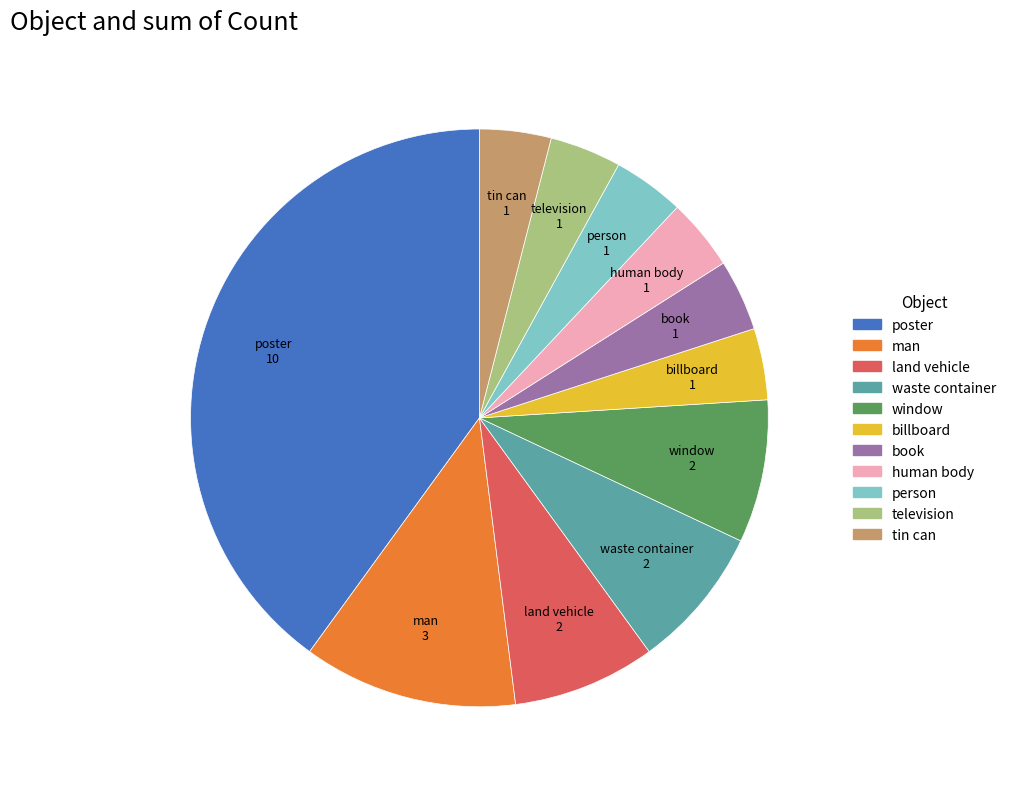

True or false: poster accounts for 29% of the total.

False